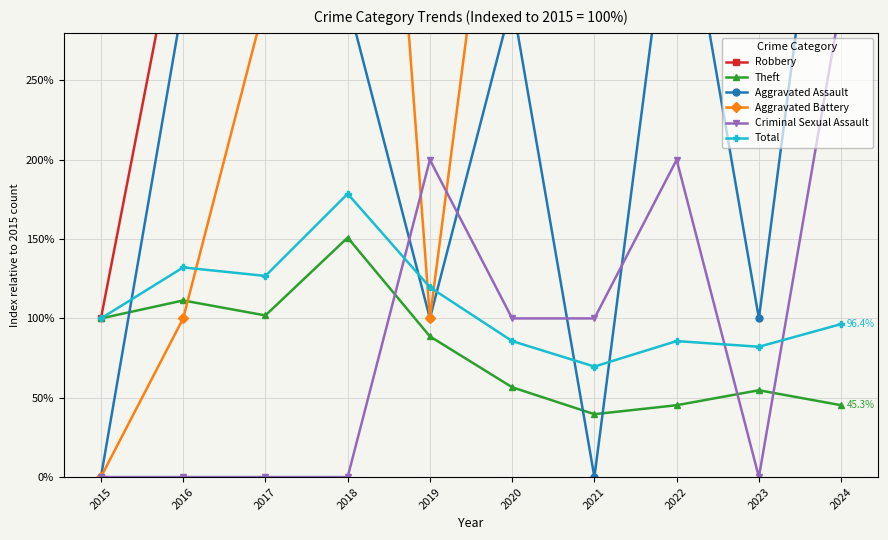

Read the Theft value at 2024.

45.3